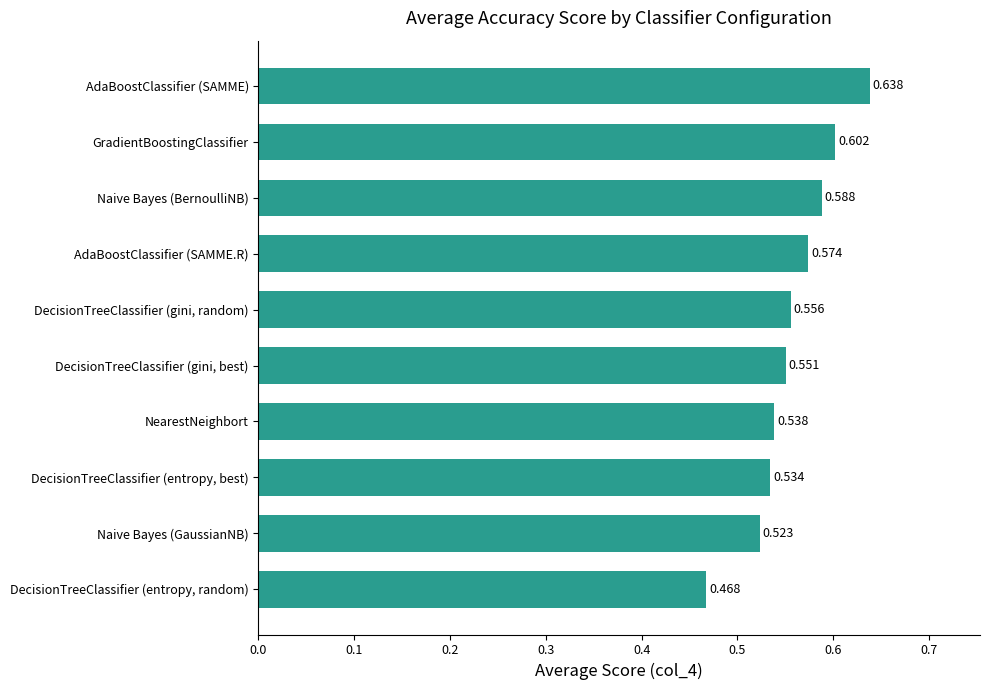

Between DecisionTreeClassifier (entropy, best) and NearestNeighbort, which is larger?

NearestNeighbort